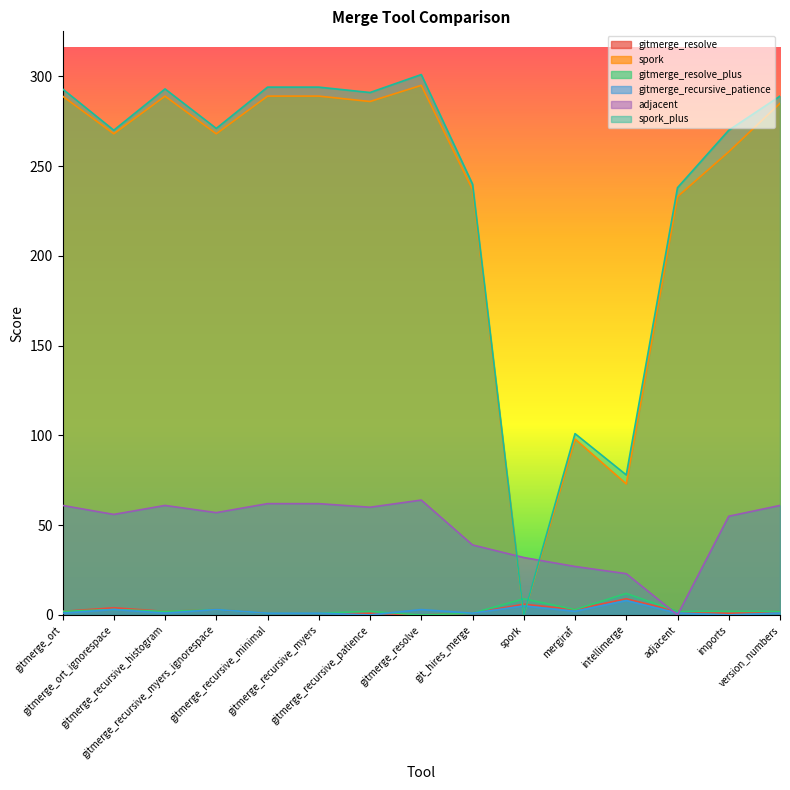

How many interior local valleys does the gitmerge_recursive_patience series have?

5